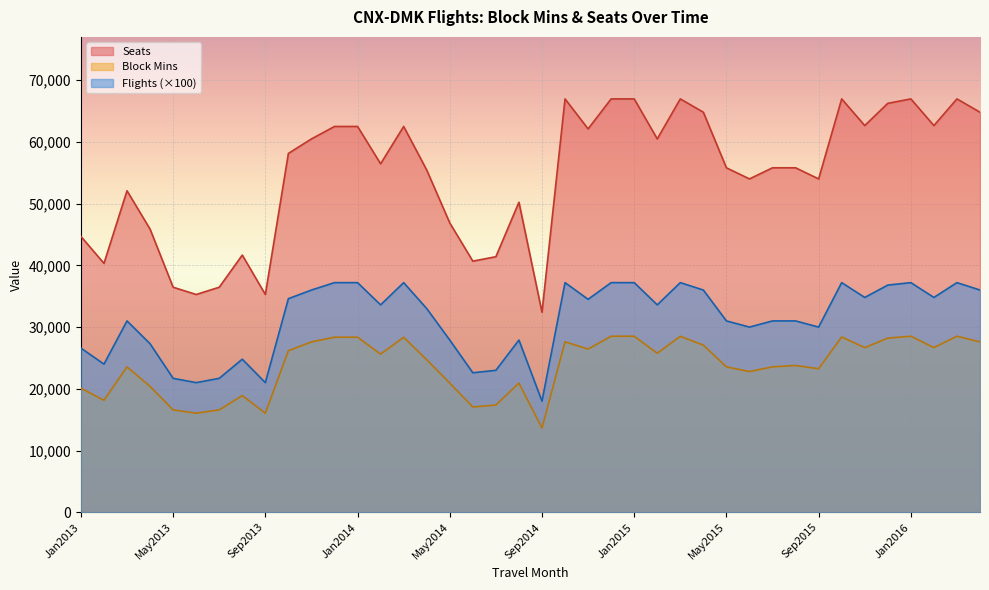

Does the chart display data point markers on the line(s)?

No